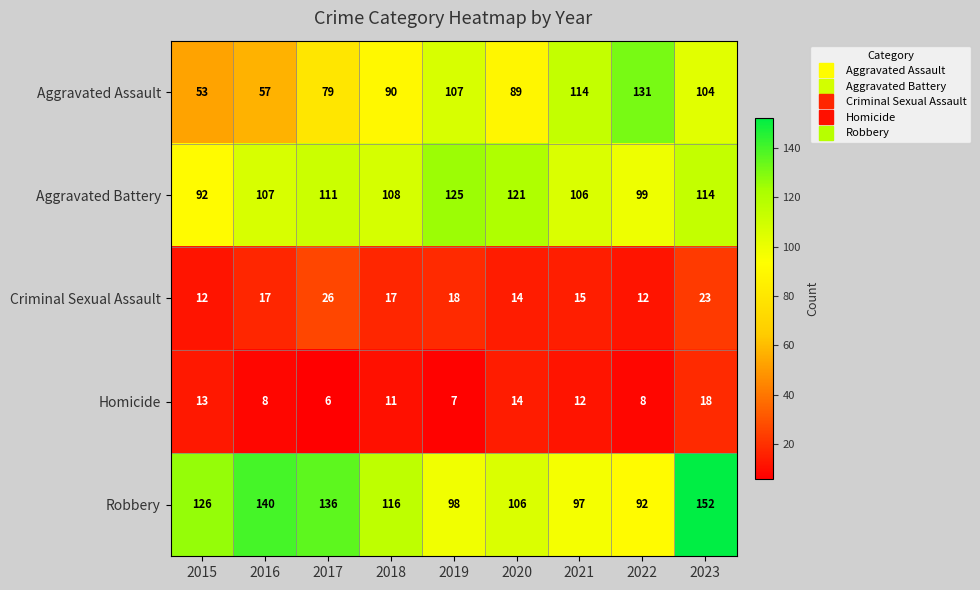

Is the value of Aggravated Battery at 2017 greater than the value of Robbery at 2015?

No